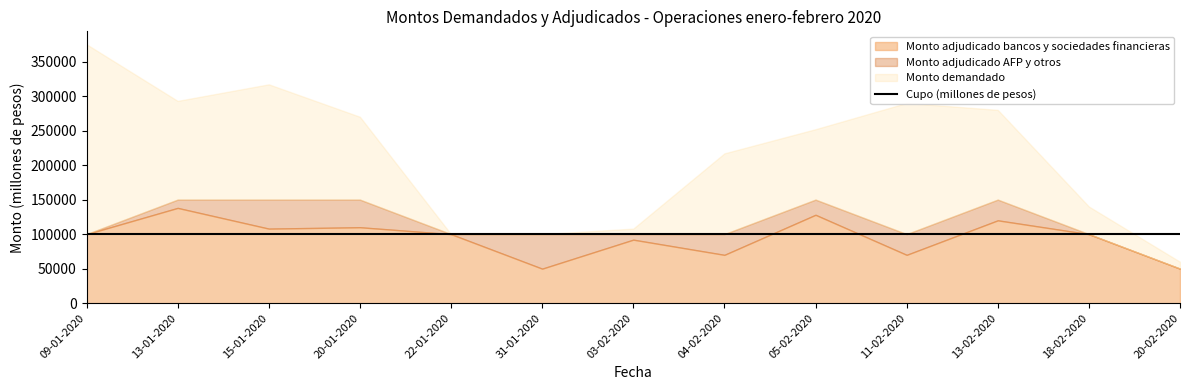

Which series has the largest total across all categories?

Monto demandado